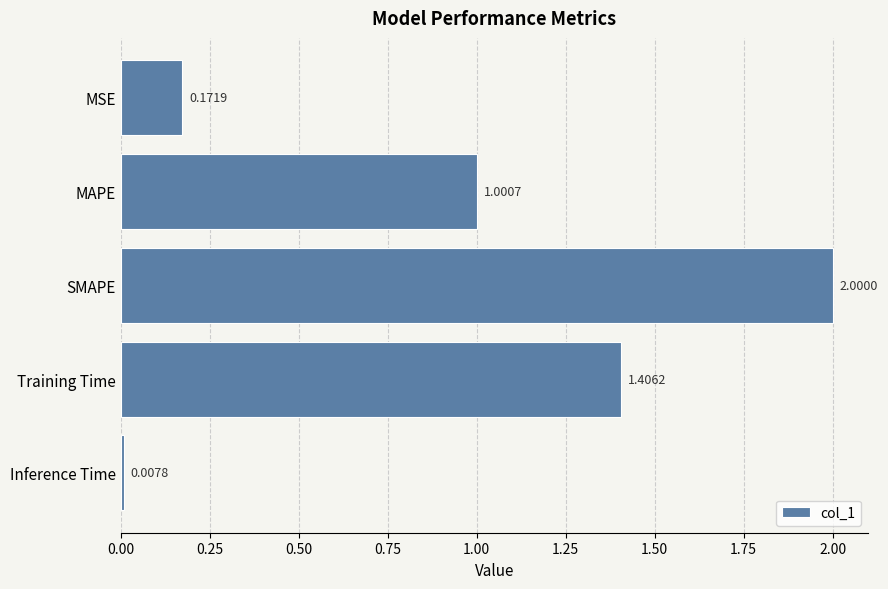

List the labels in order of value, smallest first.

Inference Time, MSE, MAPE, Training Time, SMAPE